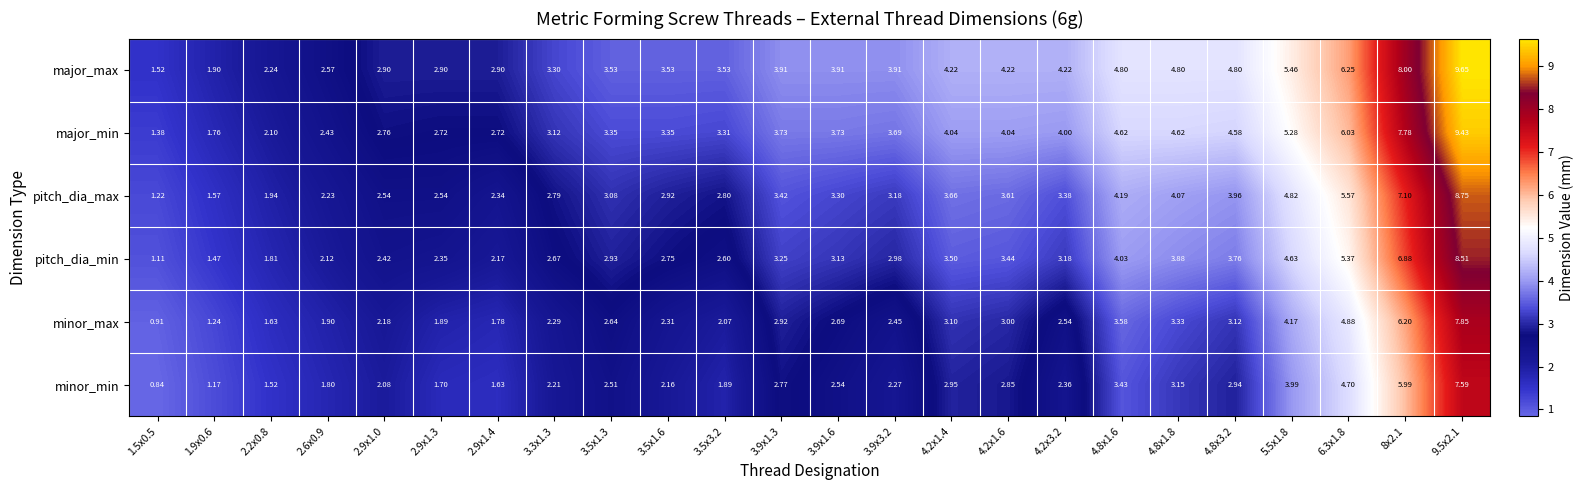

Which series has the largest total across all categories?

major_max